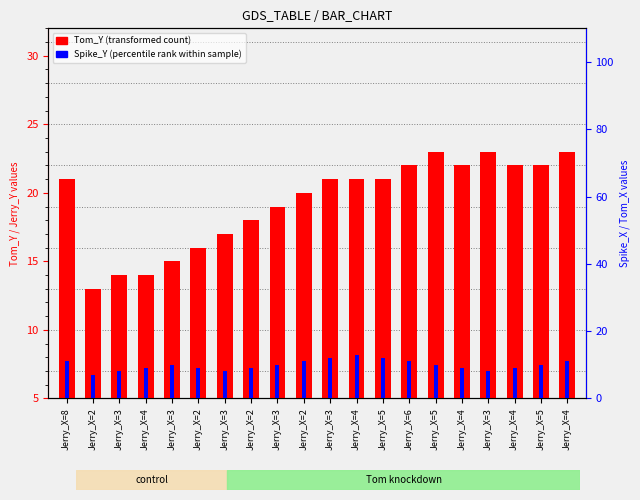

Read the Tom_Y (transformed count) value at Jerry_X=4, to the nearest 5.

20